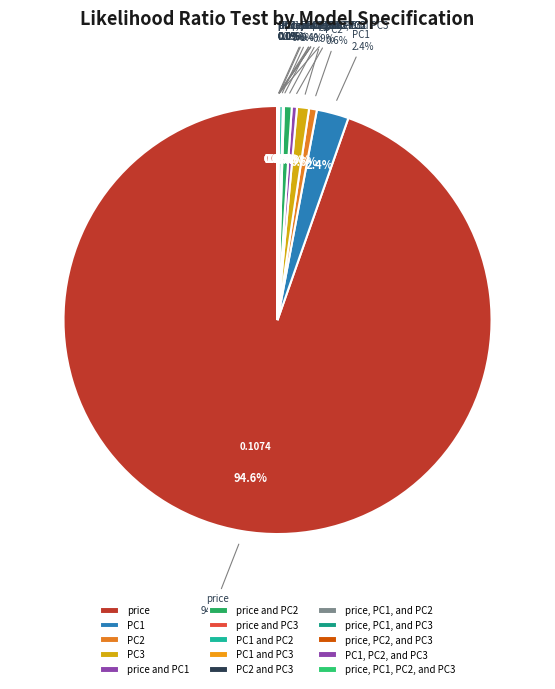

Rank the categories by value from lowest to highest.

price, PC1, and PC2, price, PC1, PC2, and PC3, PC2 and PC3, price, PC2, and PC3, PC1, PC2, and PC3, price, PC1, and PC3, price and PC3, PC1 and PC3, PC1 and PC2, price and PC1, PC2, price and PC2, PC3, PC1, price